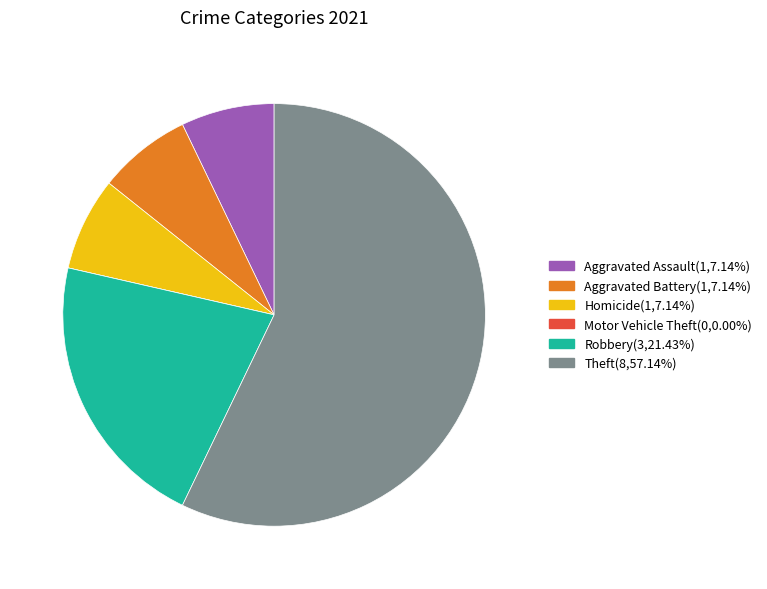

True or false: Theft accounts for 69% of the total.

False